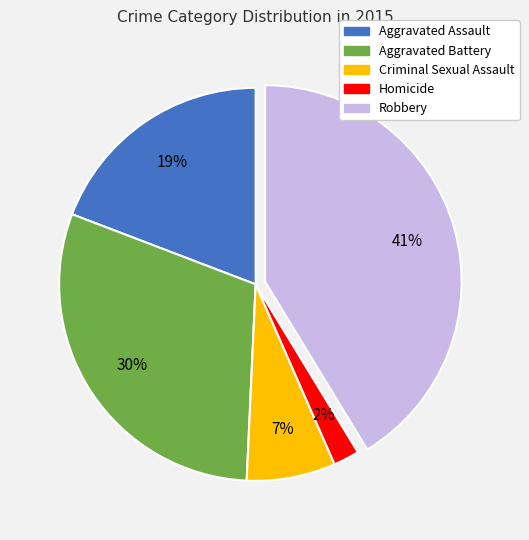

Does any single category account for the majority?

No